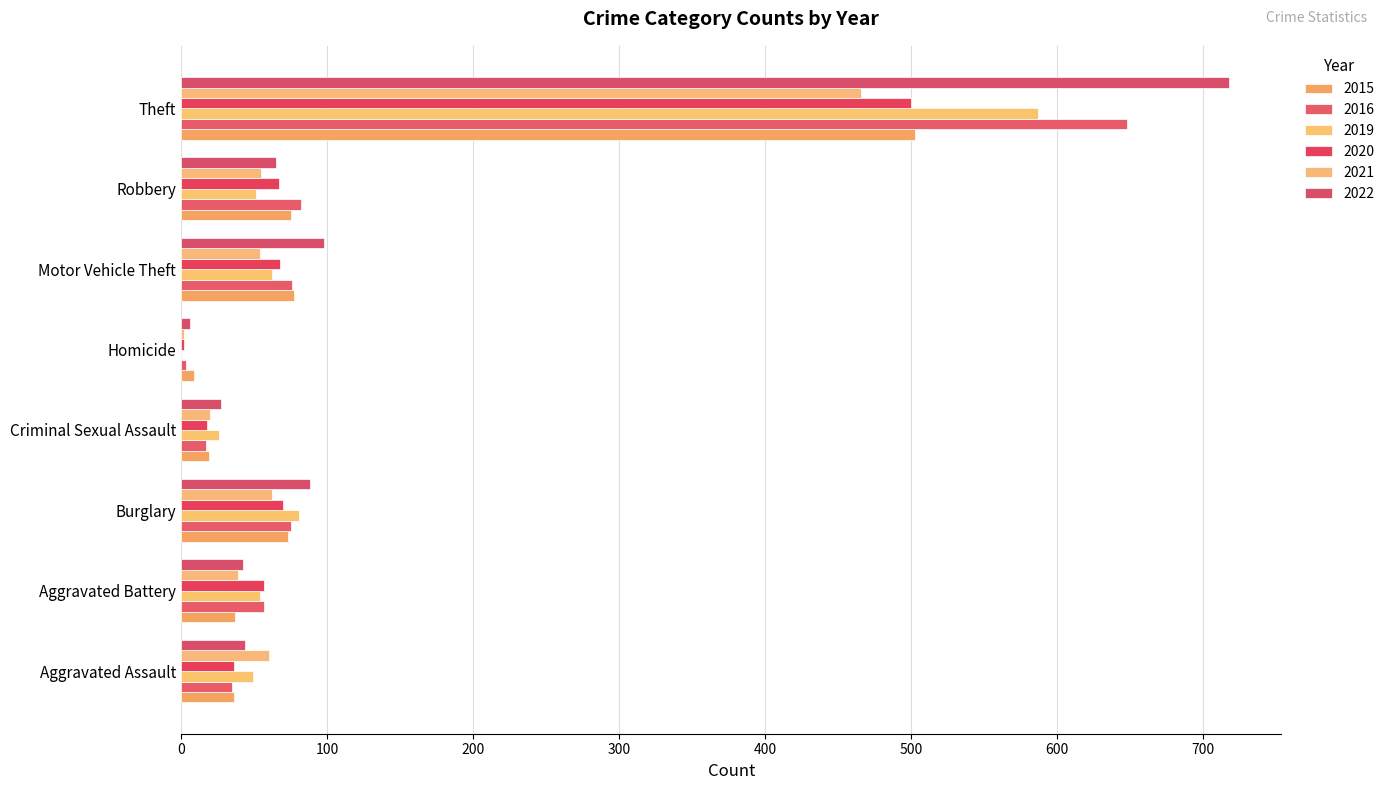

Count the number of categories in the chart.

8